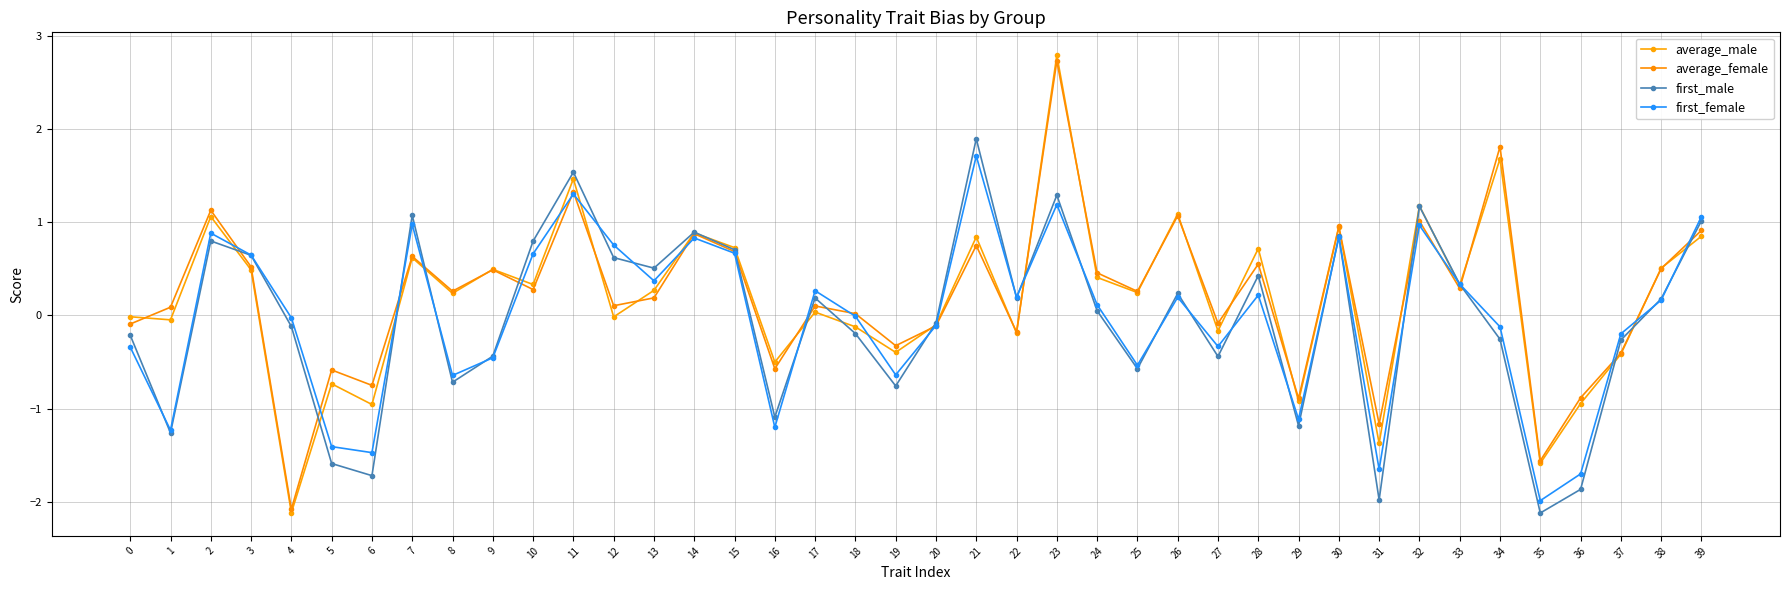

Is this an area chart (filled region under the line)?

No